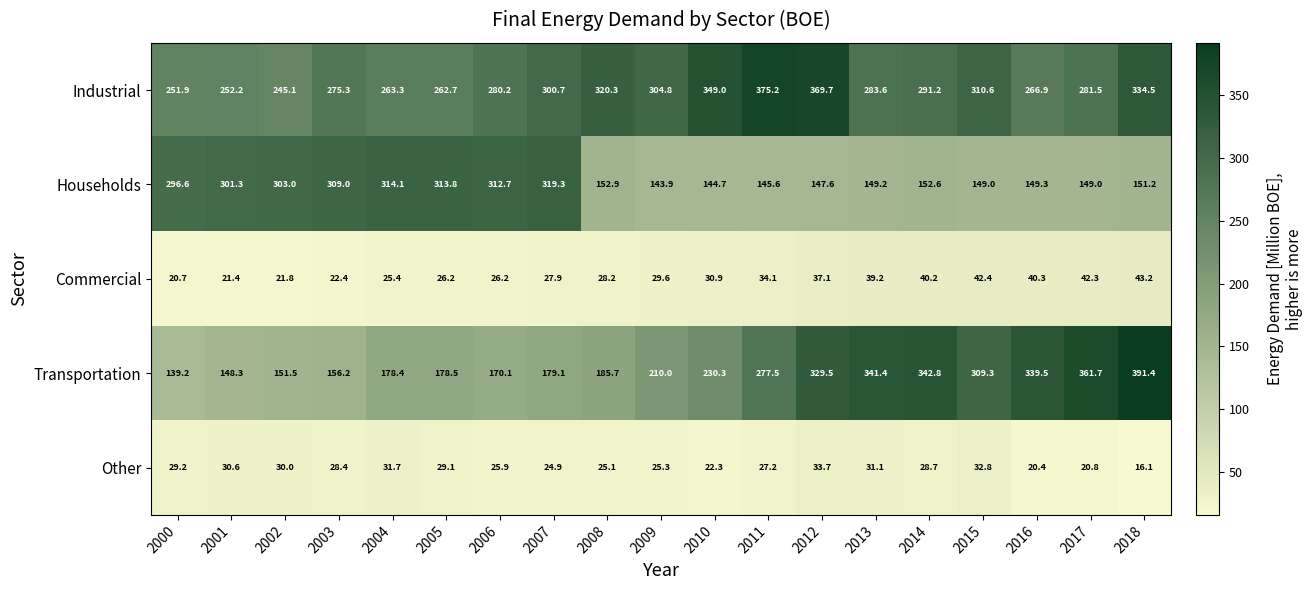

What is the average value of the Commercial series?

31.6